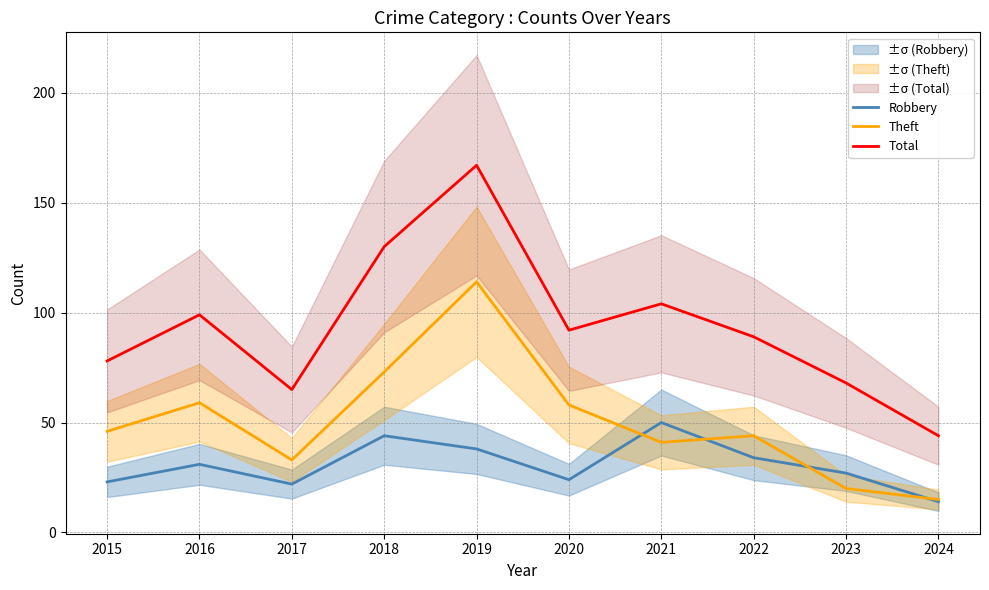

What is the value of the Total point at the 7th from the left?

104